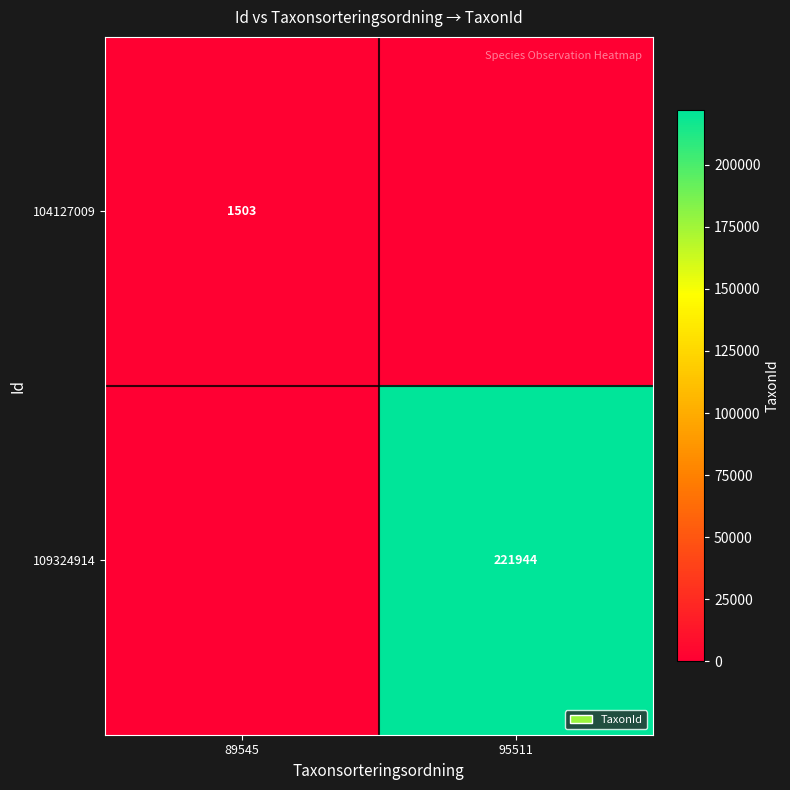

Is it true that 109324914 equals 221944 at 95511?

True